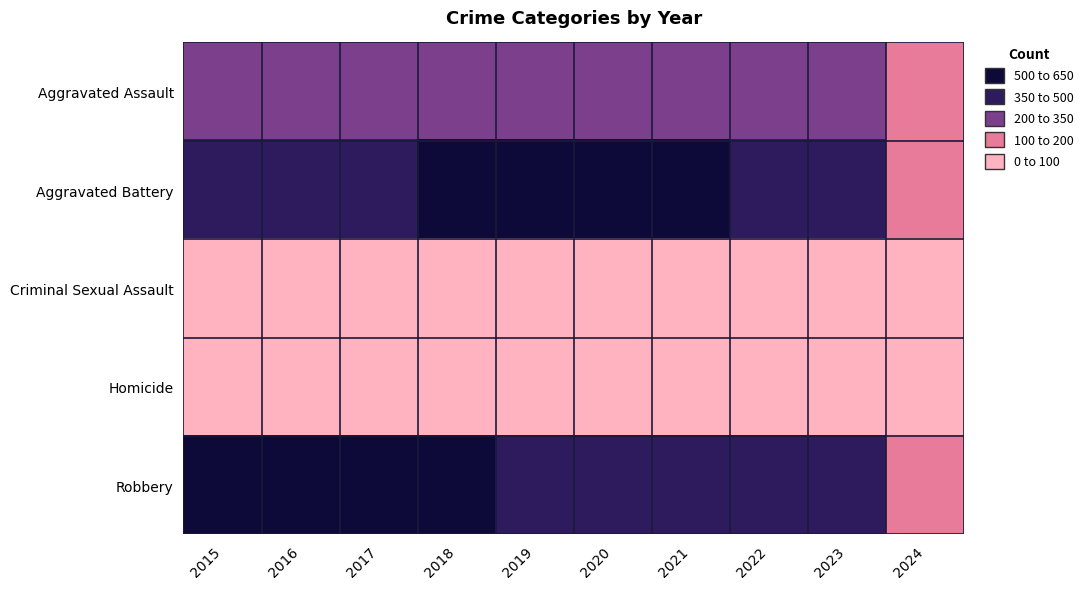

What is the minimum value shown in the chart?

9